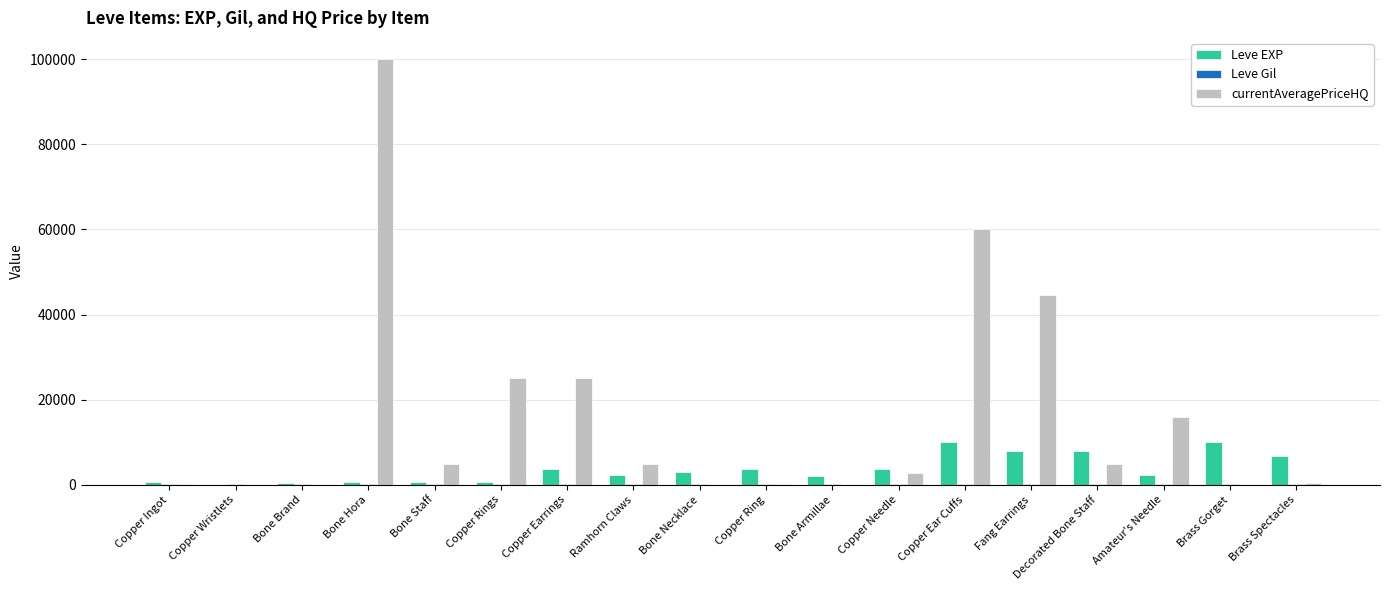

Which category has the highest value across all series?

Bone Hora